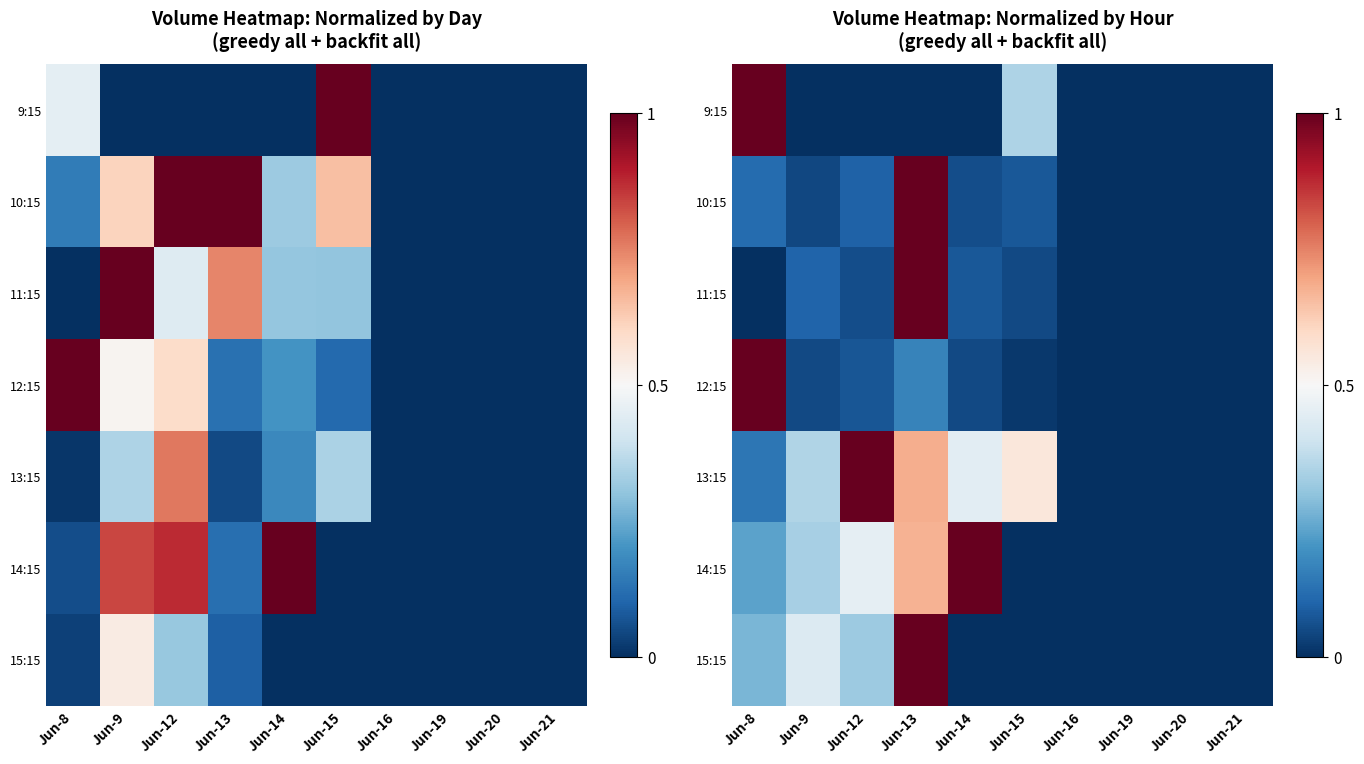

What is the sum of all 9:15 values?

1.3